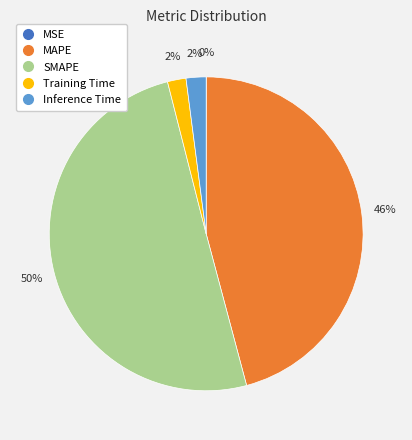

Between MAPE and Inference Time, which is larger?

MAPE